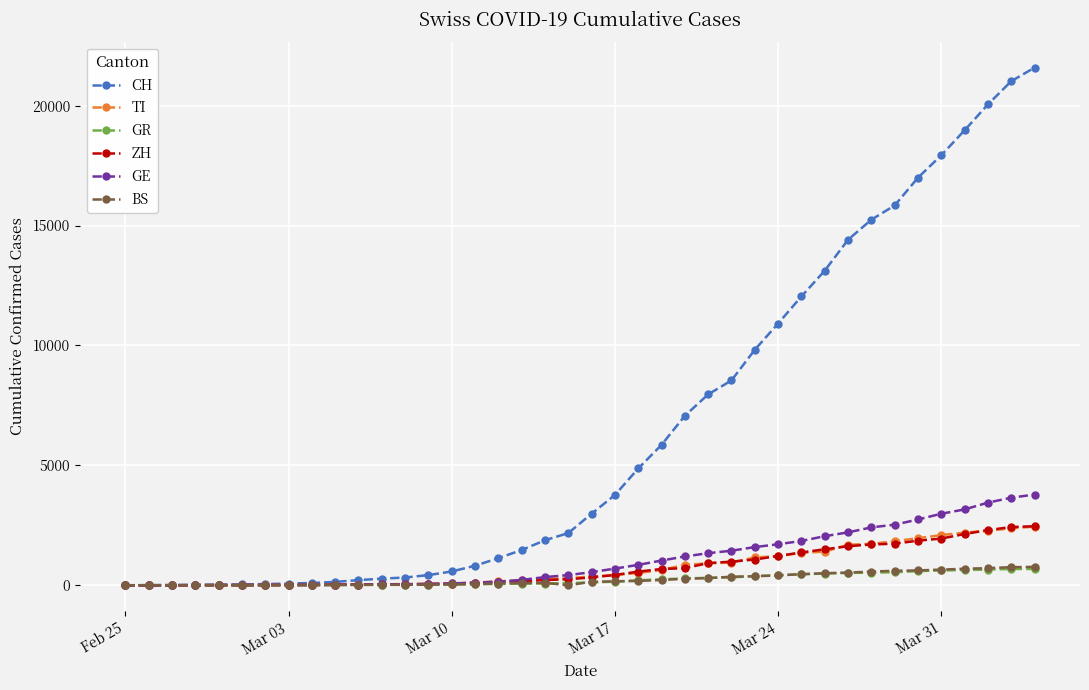

At how many categories does at least one series exceed 8944?

13